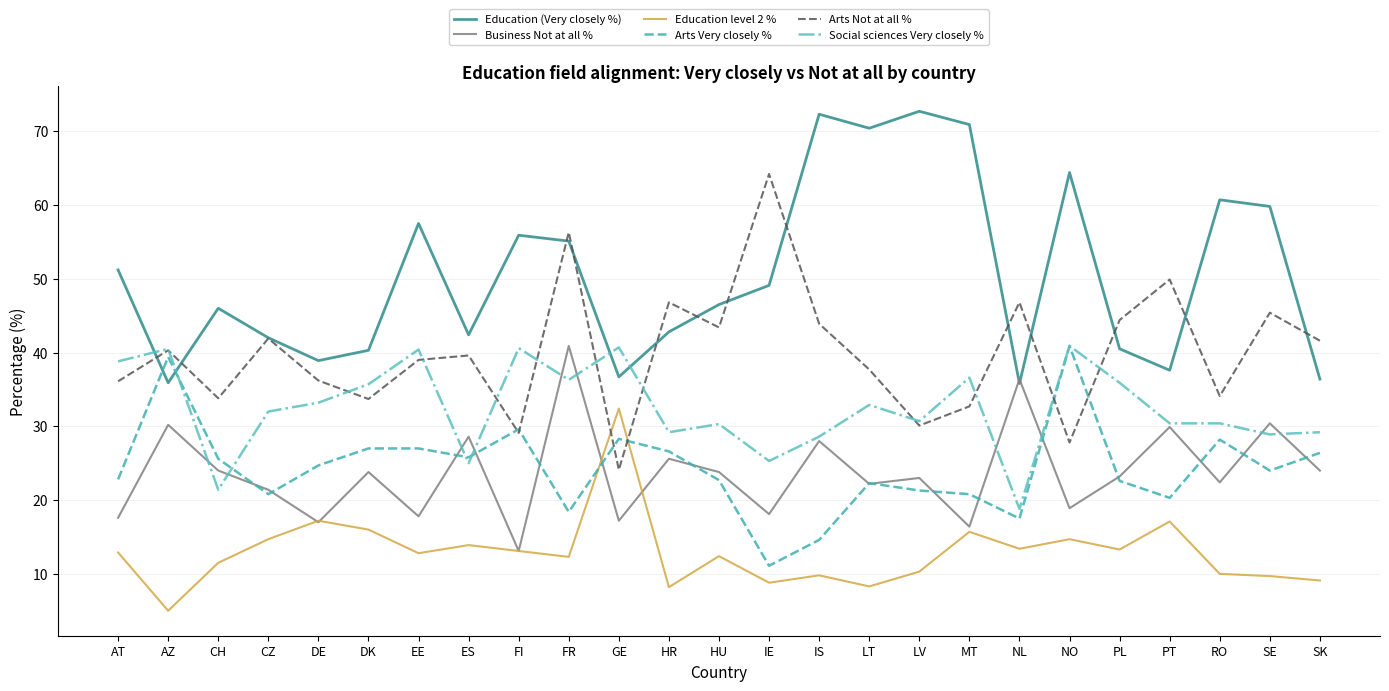

At which label is Education (Very closely %) closest to 54?

FR